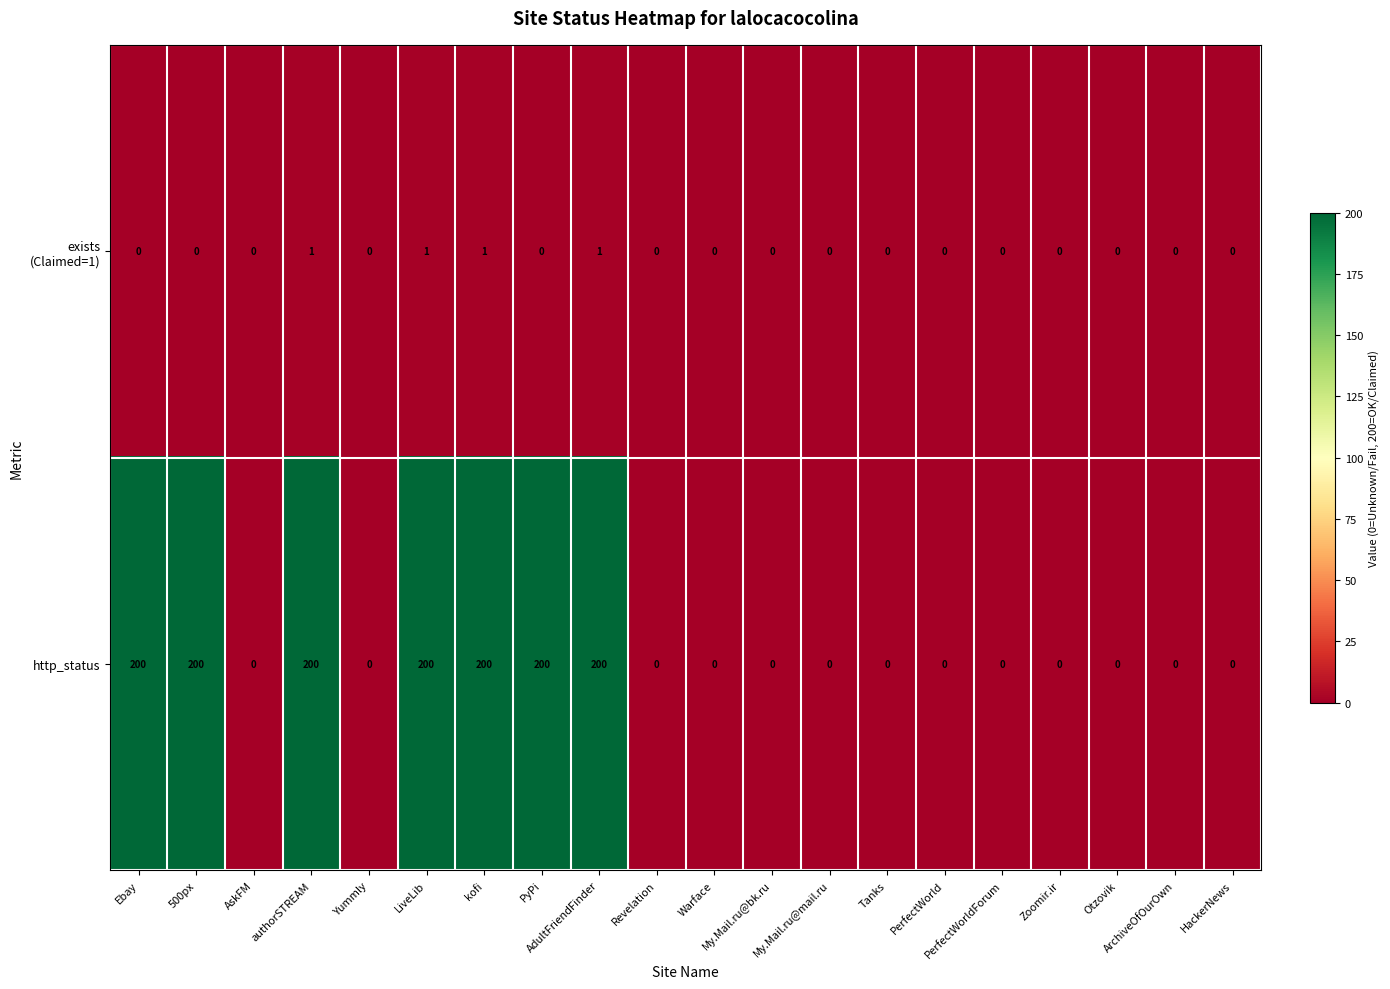

What is the difference between the highest and lowest values at authorSTREAM?

199